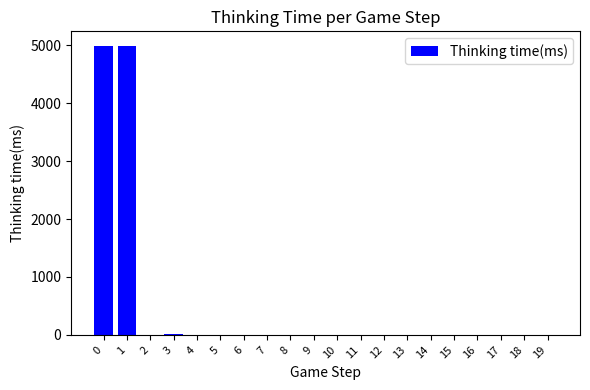

What is the sum of all values?

10000